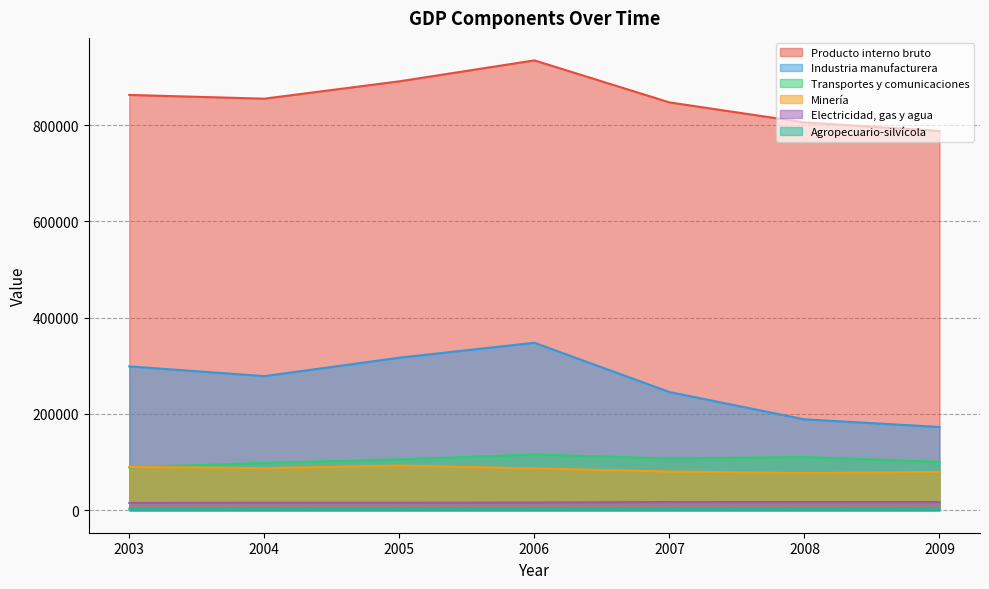

Which series changed the most between 2003 and 2009?

Industria manufacturera